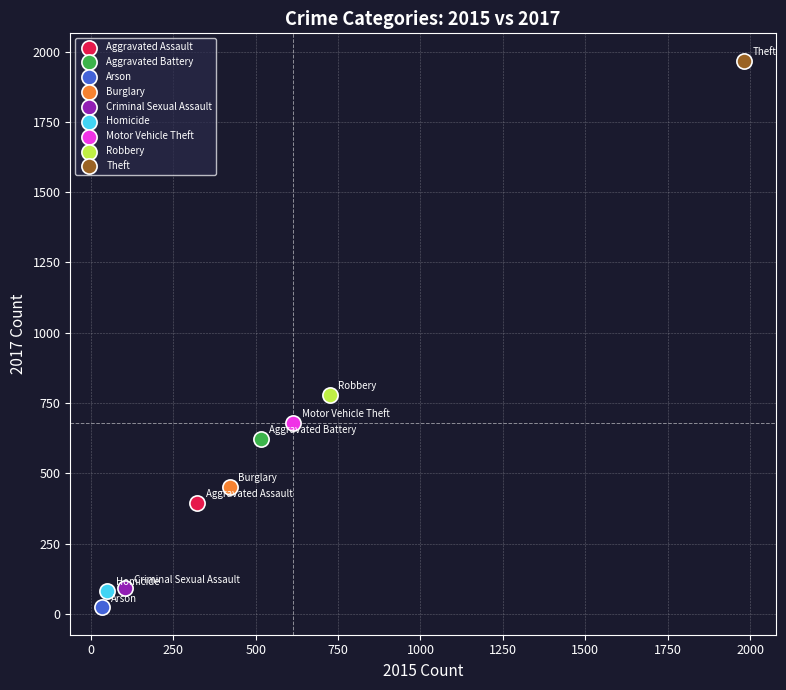

What are all the series names shown in the legend?

Aggravated Assault, Aggravated Battery, Arson, Burglary, Criminal Sexual Assault, Homicide, Motor Vehicle Theft, Robbery, Theft